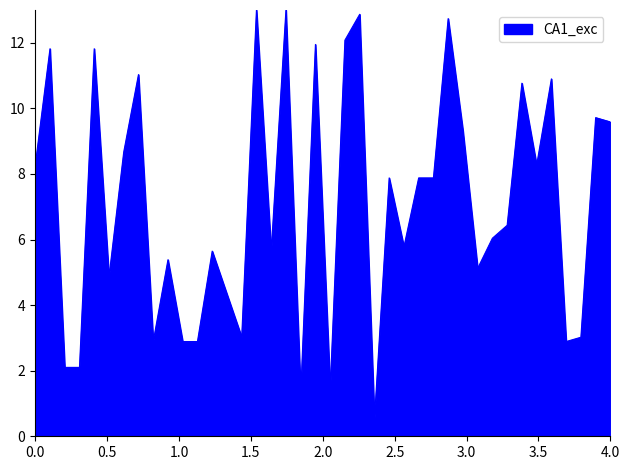

What is the maximum value shown in the chart?

13.0